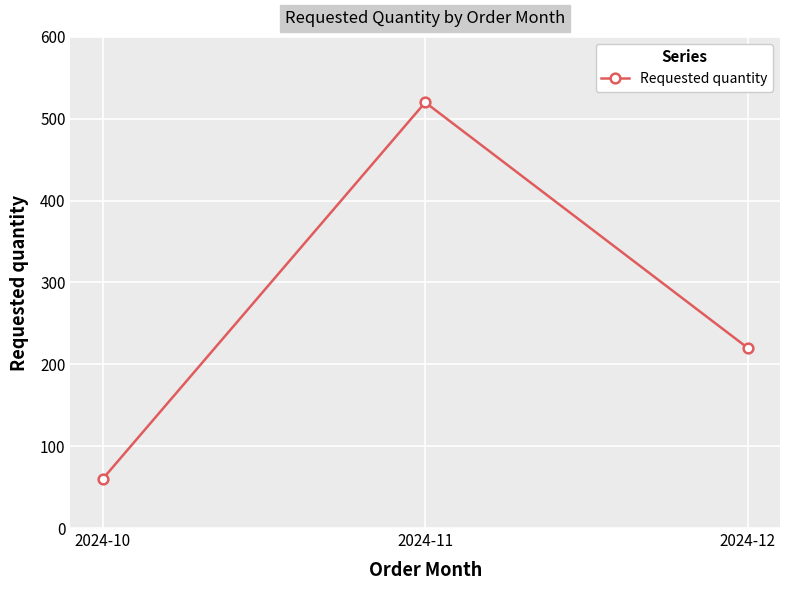

What is the value of the 2nd point from the left?

520